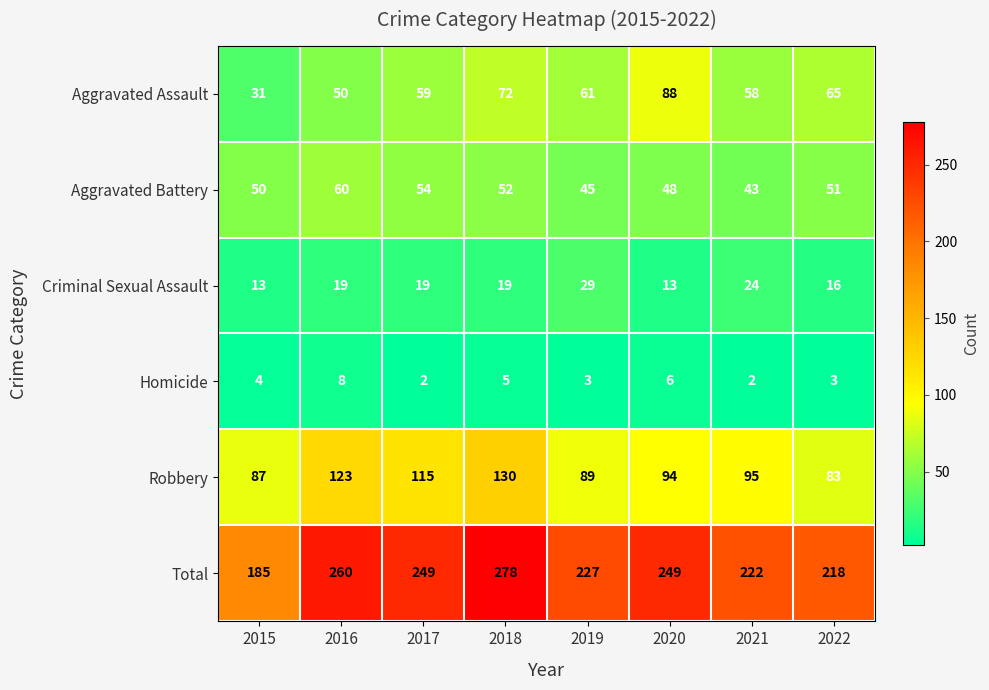

At which category does the chart reach its peak across all series?

2018